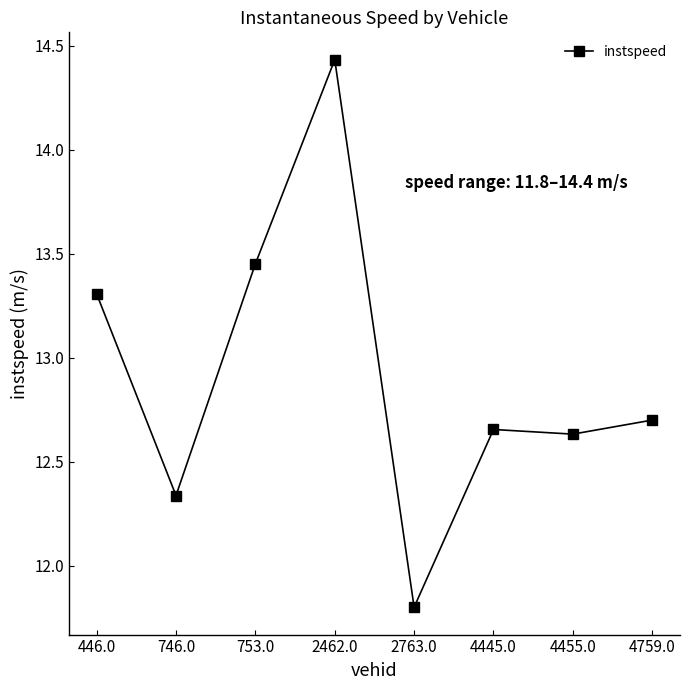

True or false: the data shows 11.8 at 2763.0.

True